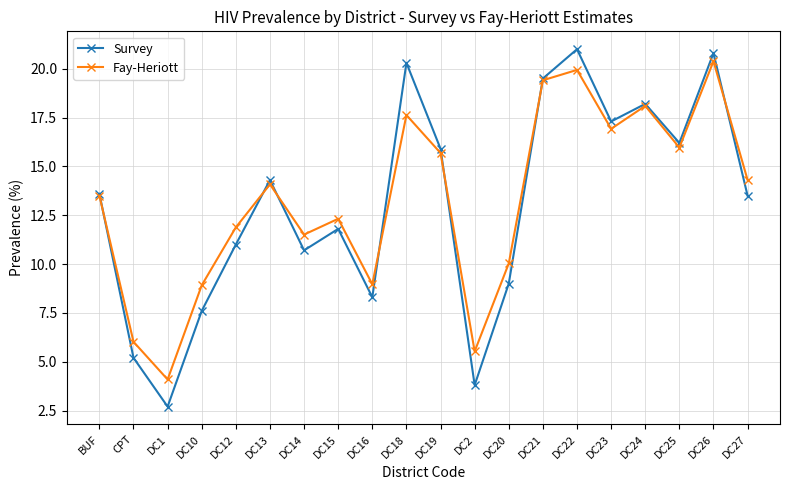

Does the chart have visible grid lines?

Yes